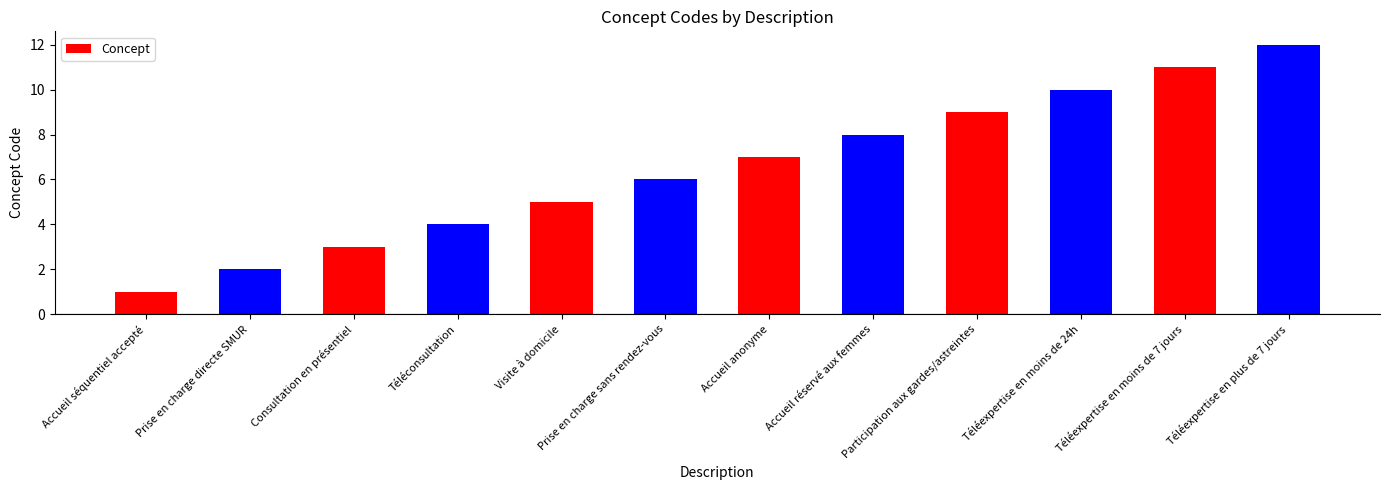

List the labels in order of value, smallest first.

Accueil séquentiel accepté, Prise en charge directe SMUR, Consultation en présentiel, Téléconsultation, Visite à domicile, Prise en charge sans rendez-vous, Accueil anonyme, Accueil réservé aux femmes, Participation aux gardes/astreintes, Téléexpertise en moins de 24h, Téléexpertise en moins de 7 jours, Téléexpertise en plus de 7 jours